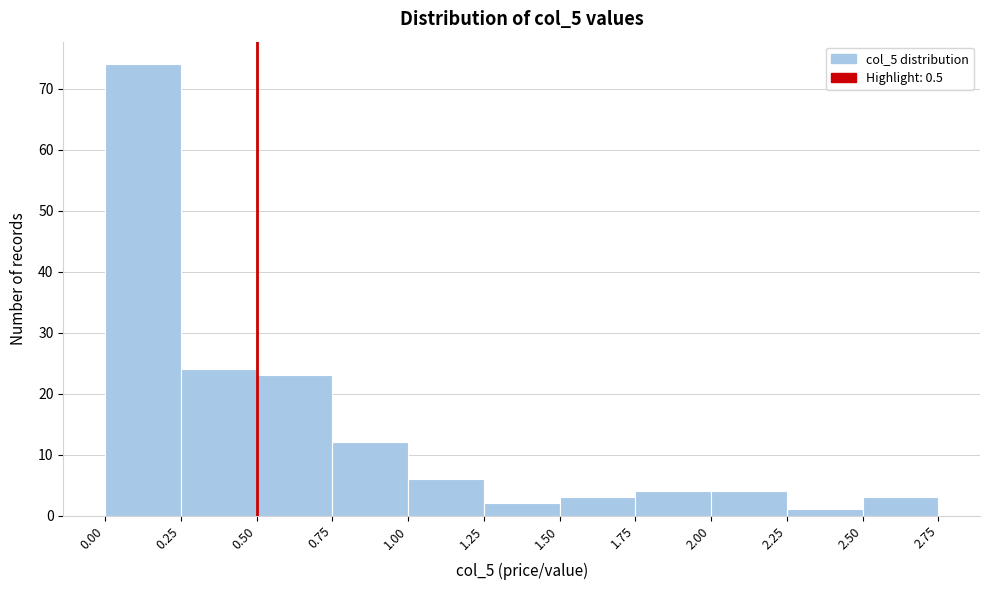

Reading left to right, transcribe this chart: for each bar, give the range it covers on the x-axis and its height. The values are not printed on the chart, so give them approximately, as read against the axis.

0.00 to 0.25: 74
0.25 to 0.50: 24
0.50 to 0.75: 23
0.75 to 1.00: 12
1.00 to 1.25: 6
1.25 to 1.50: 2
1.50 to 1.75: 3
1.75 to 2.00: 4
2.00 to 2.25: 4
2.25 to 2.50: 1
2.50 to 2.75: 3